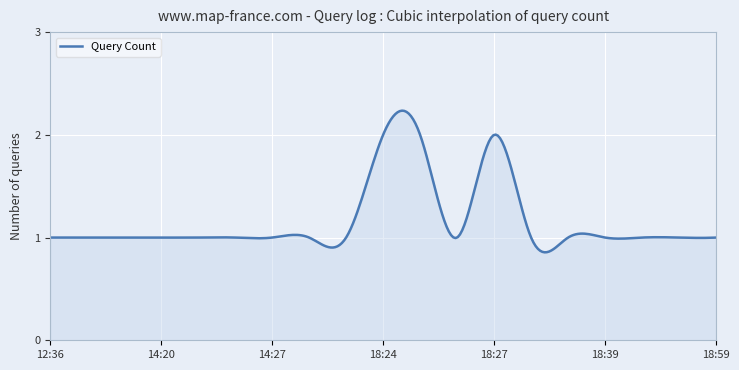

What is the smallest value displayed?

1